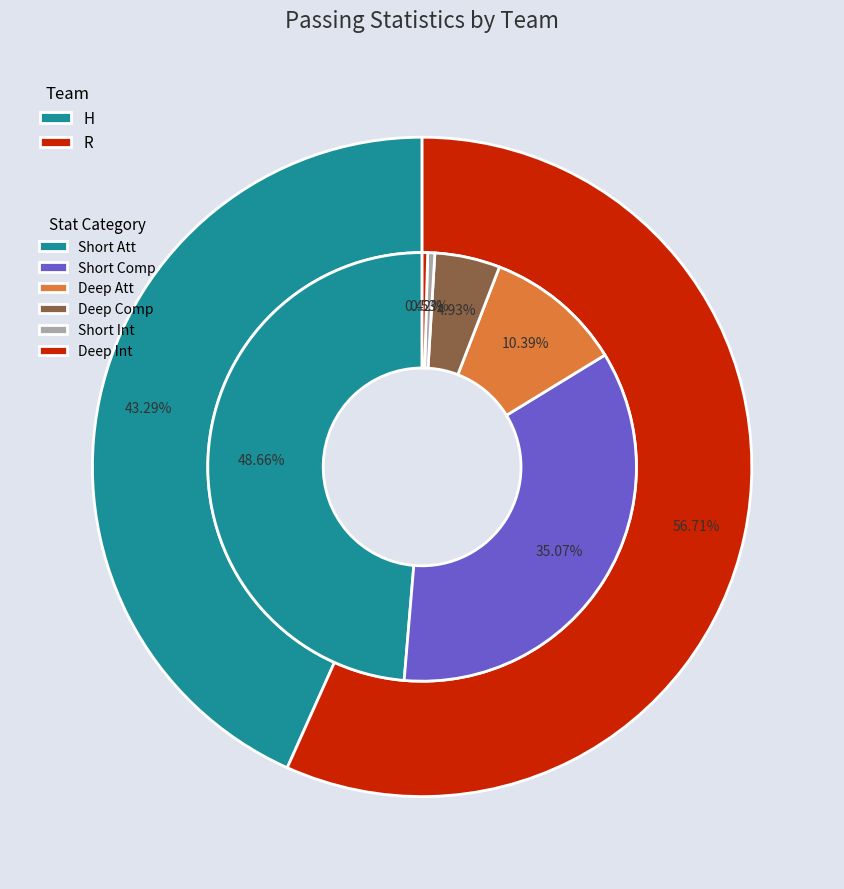

Is it true that H is 31% of the pie?

False